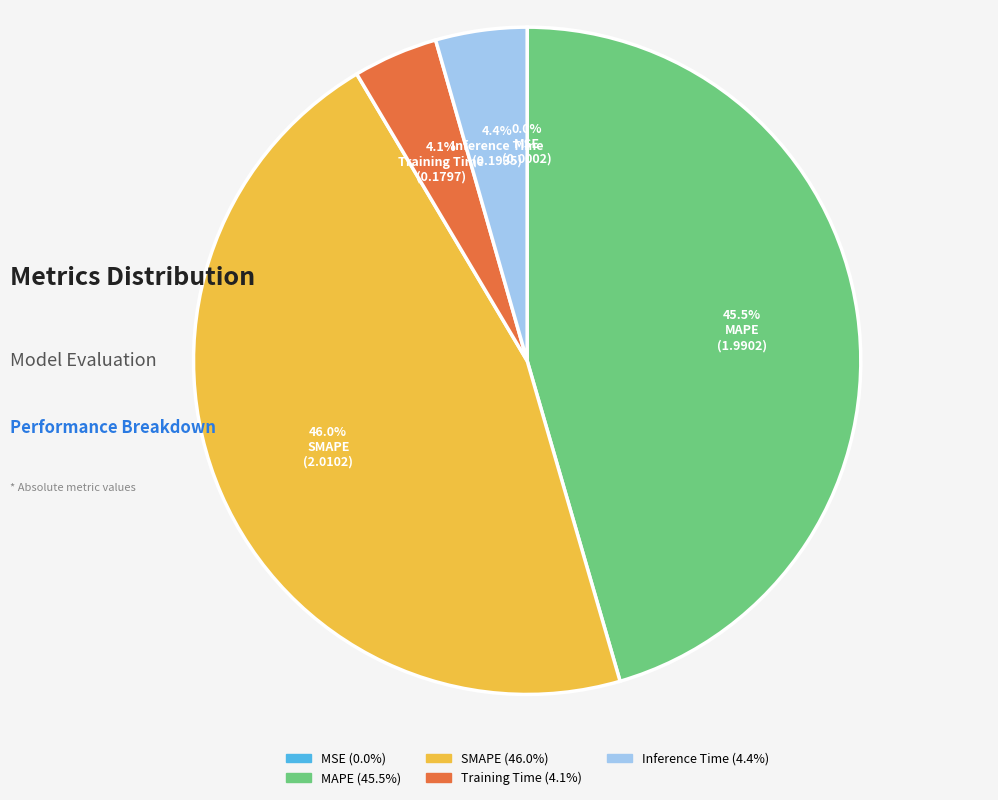

Is there any slice that represents more than half of the pie?

No